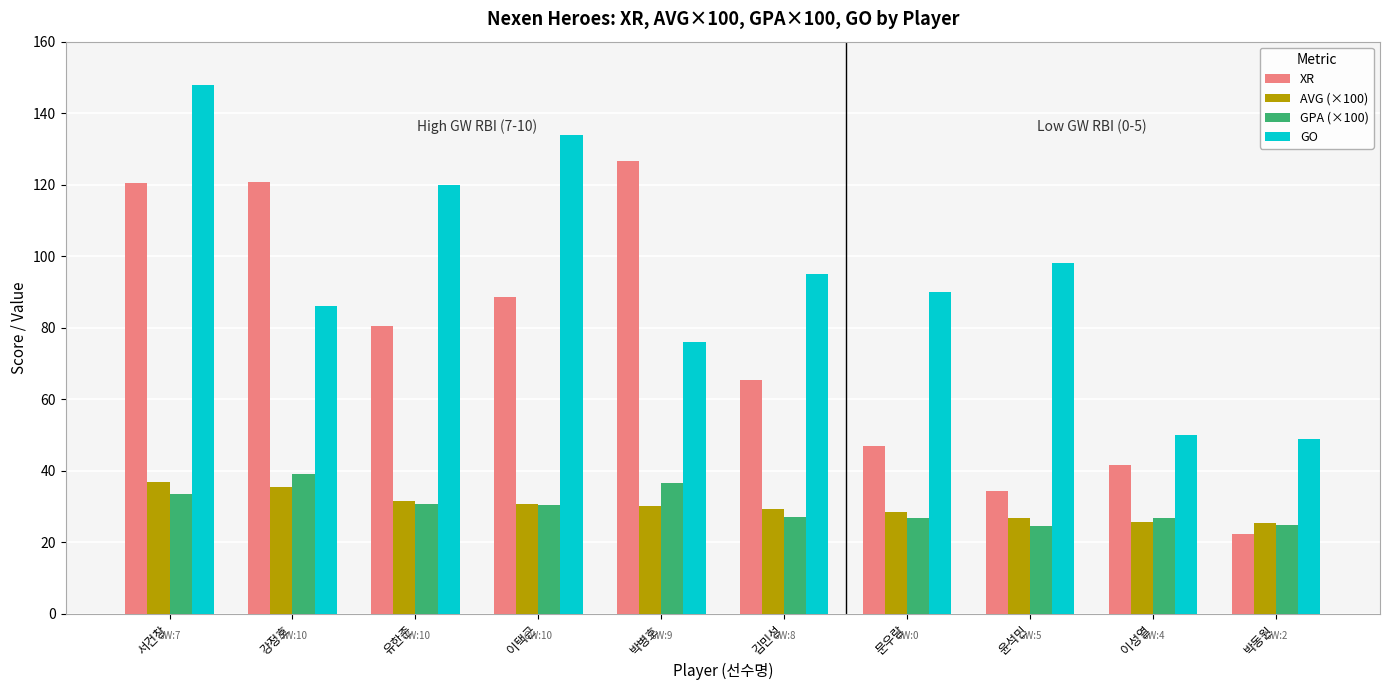

How many data points does each series have?

10